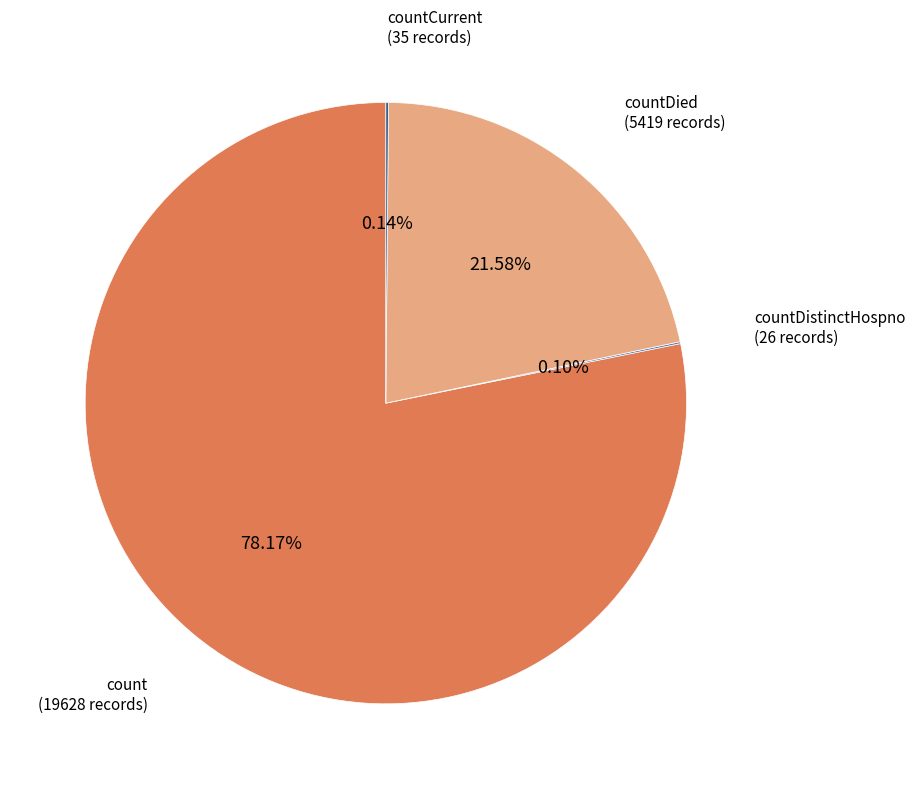

Does any single category account for the majority?

Yes